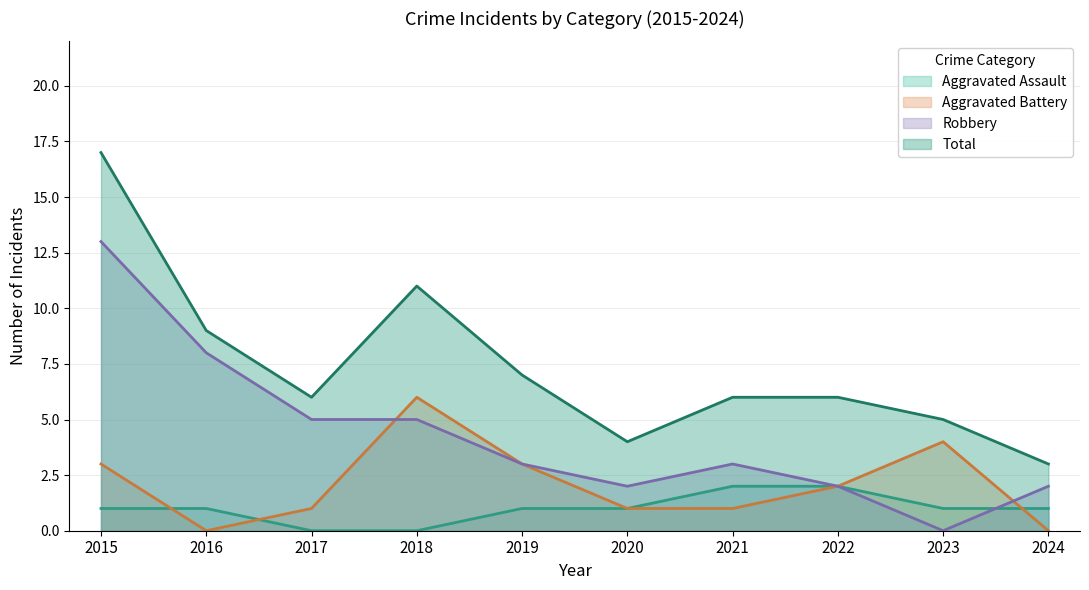

True or false: Total and Aggravated Battery intersect in this chart.

False